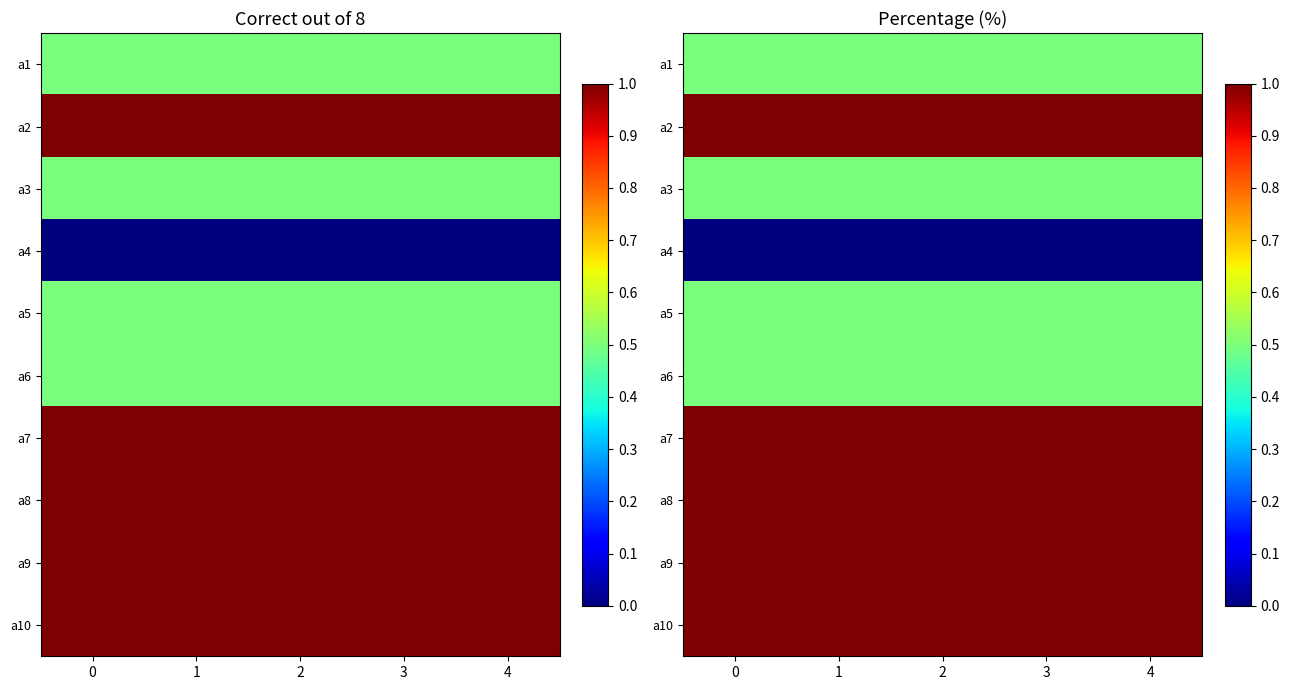

Which has a higher value, 2 or 1?

2